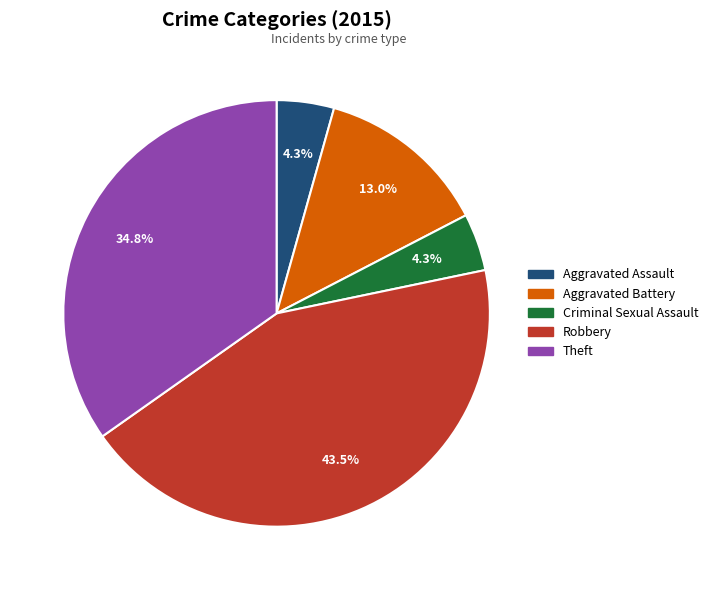

True or false: Theft accounts for 20% of the total.

False